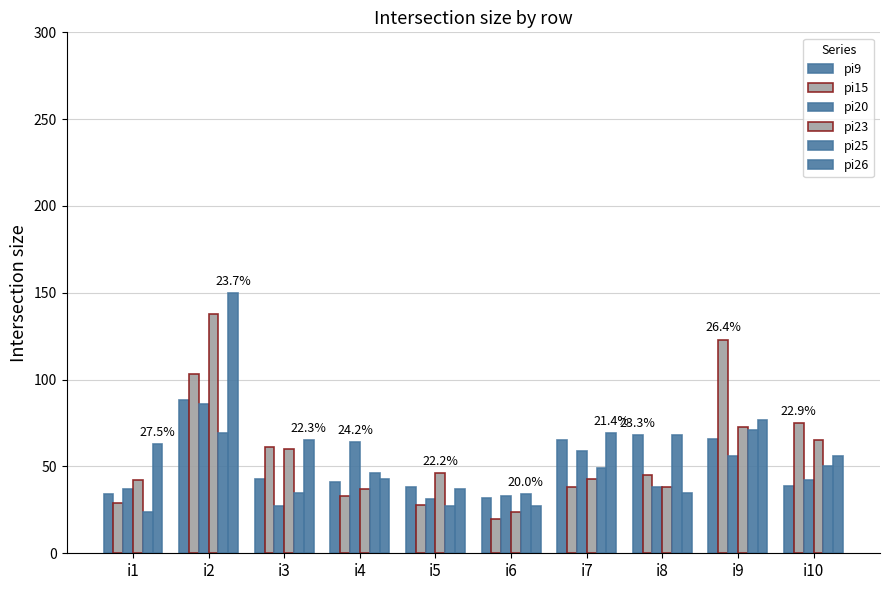

Which category has the lowest value in the pi20 series?

i3